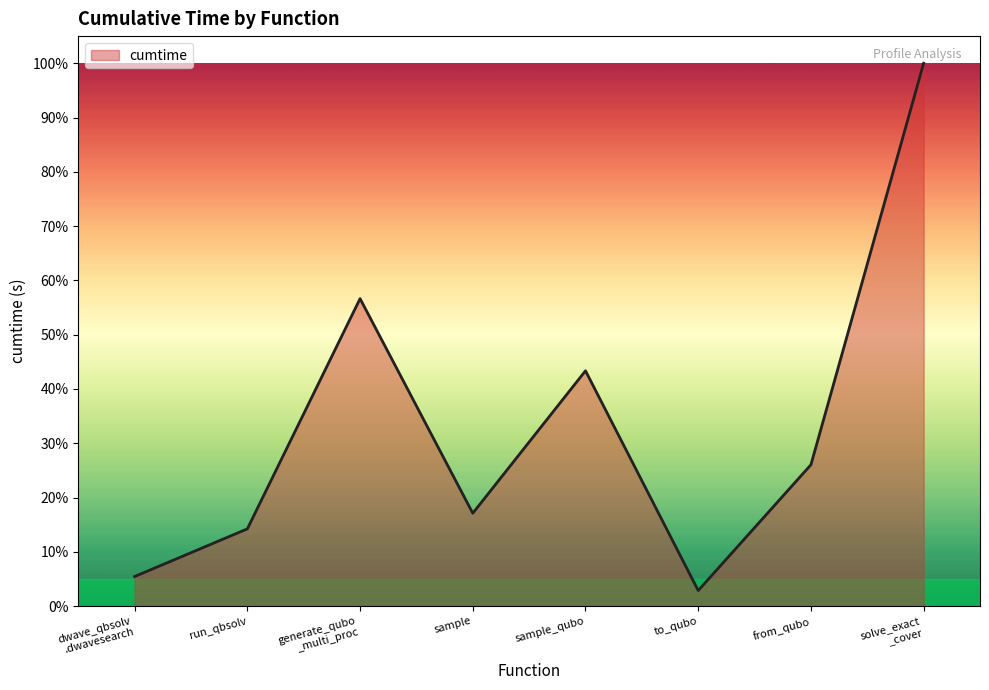

What is the sum of all values?

265.7